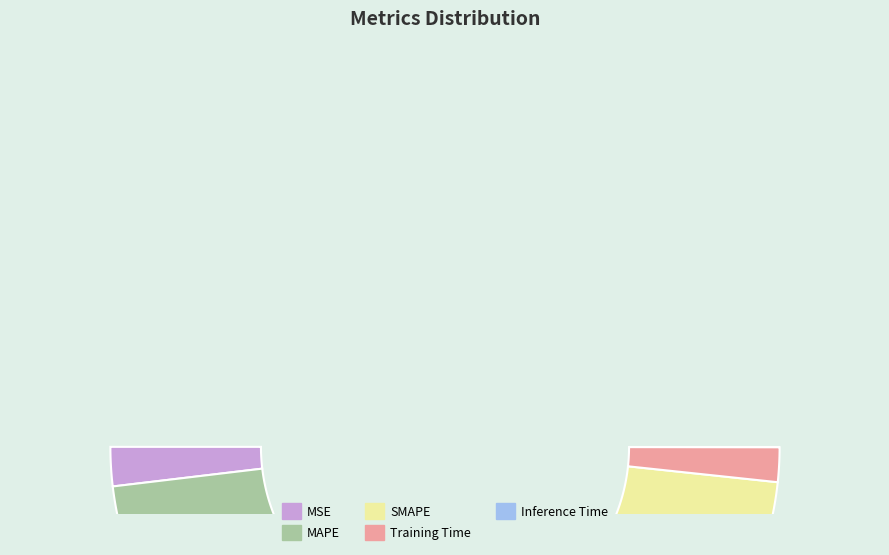

True or false: Inference Time accounts for 7% of the total.

False